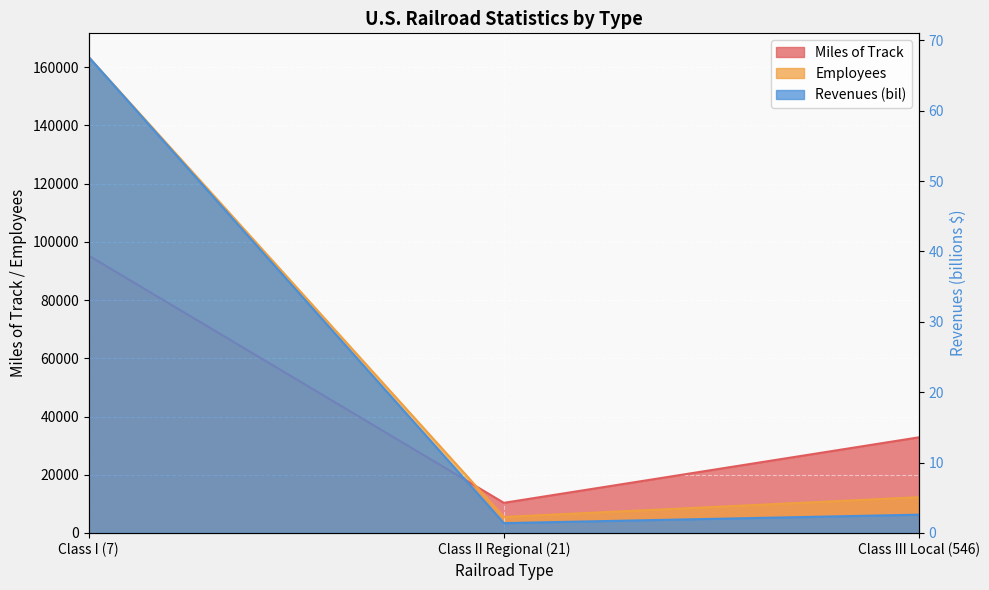

What is the difference between the maximum and minimum values in the Employees series?

157957.0